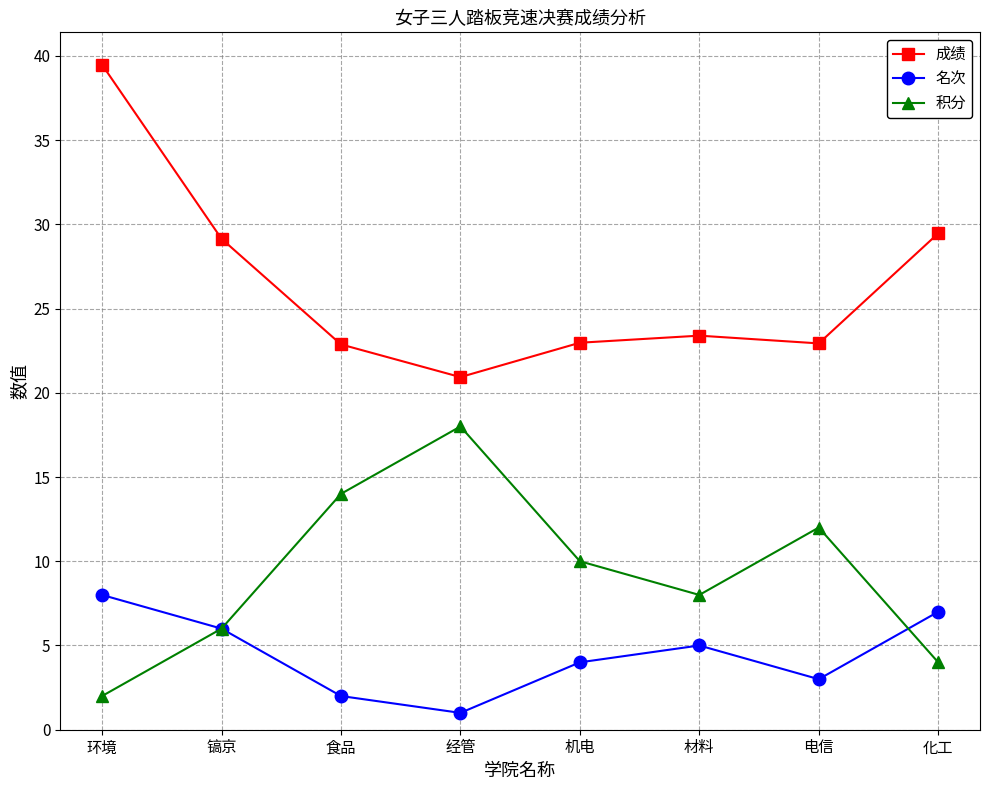

How many interior local peaks does the 成绩 series have?

1